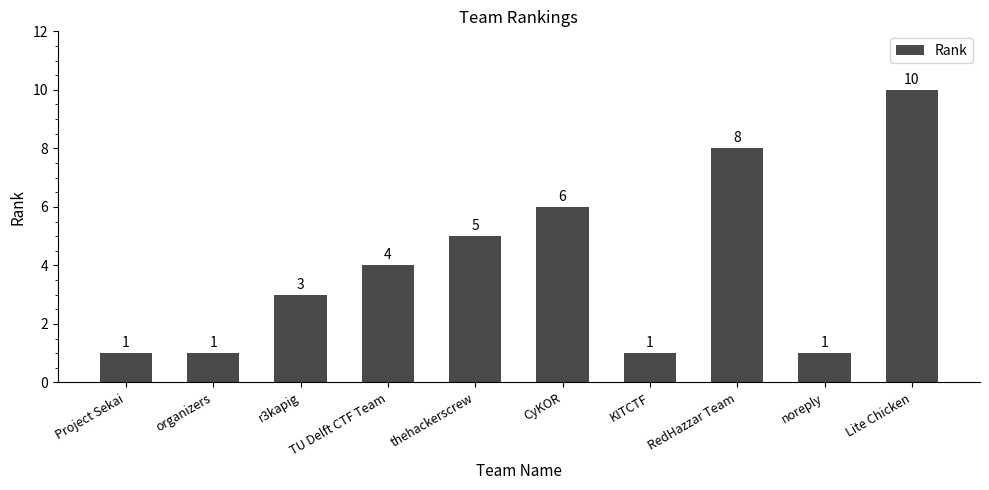

Is it true that the value at KITCTF is 0?

False